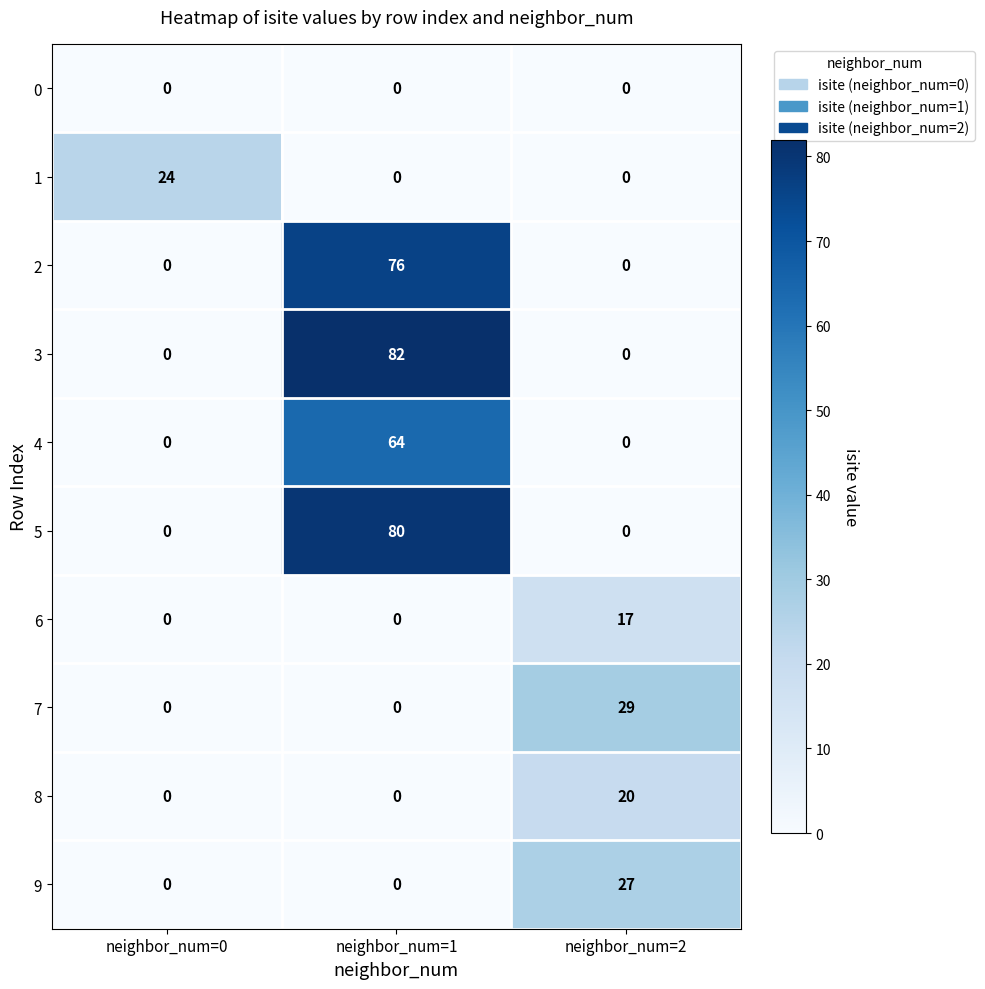

At which category is the sum across all series the highest?

neighbor_num=1